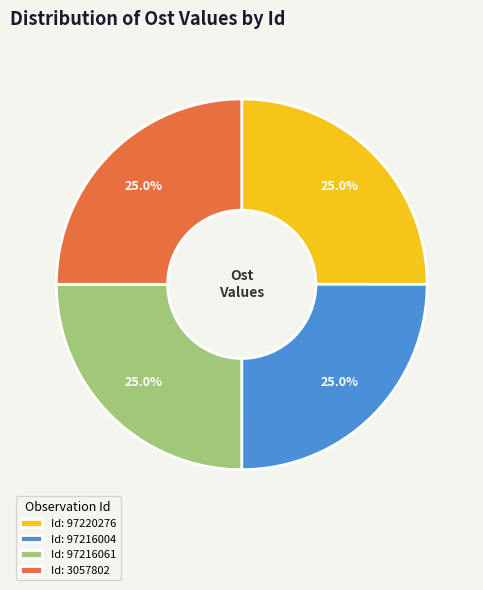

Approximately how many times larger is the value at Id: 97220276 compared to Id: 97216061?

1.0